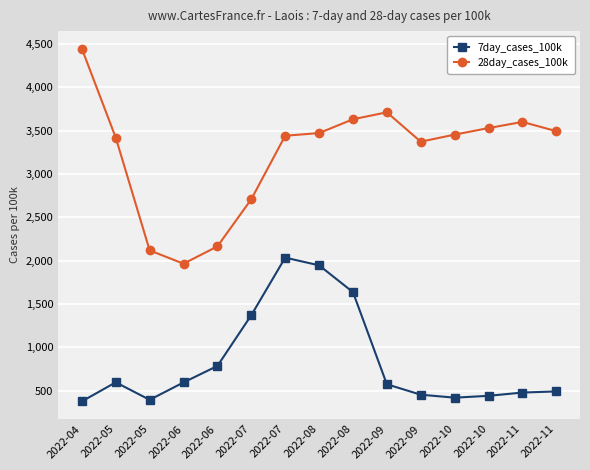

How many lines are shown in the chart?

2